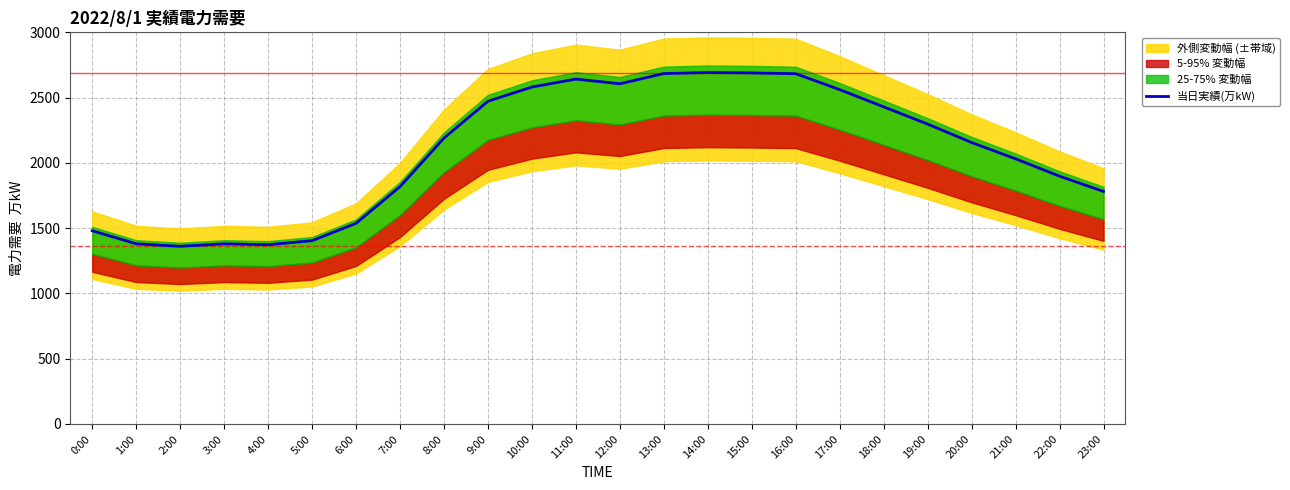

Which has a higher value, 5:00 or 8:00?

8:00